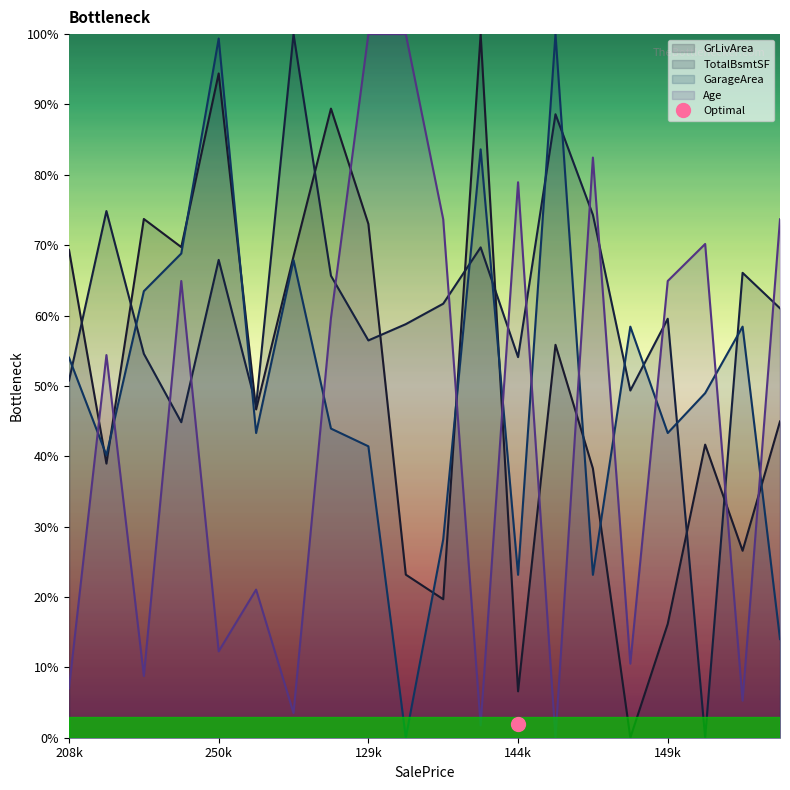

How many categories are shown in the chart?

20